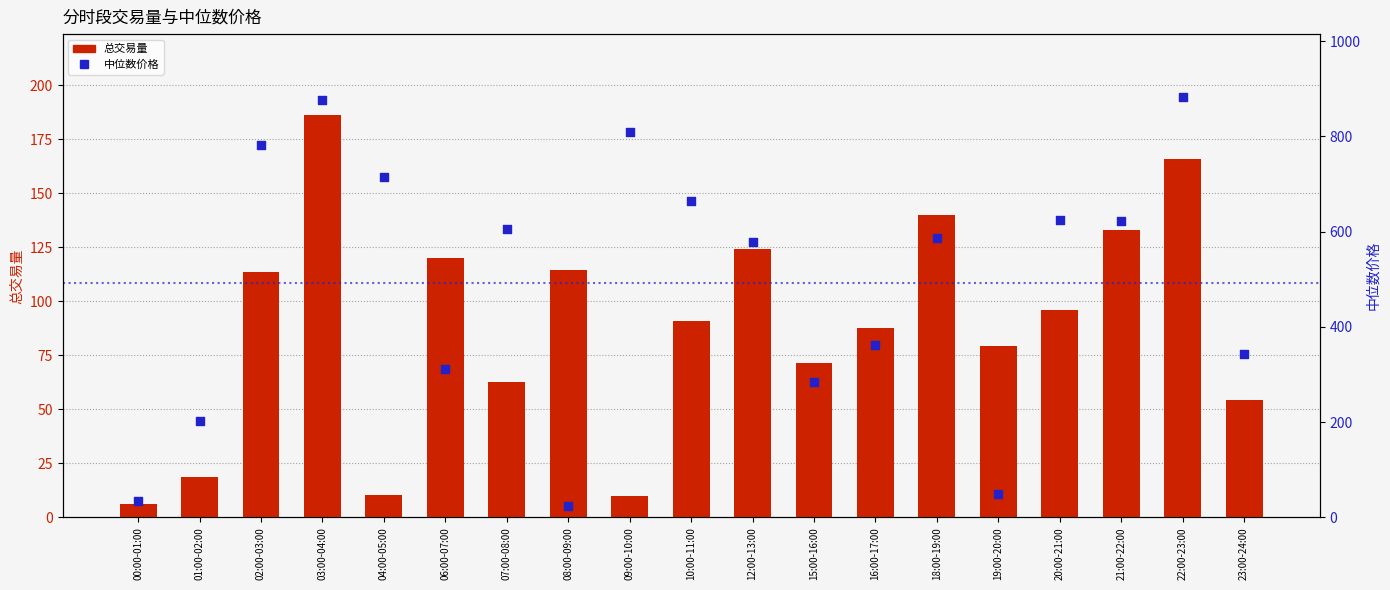

Which series has the widest spread of Y values?

中位数价格